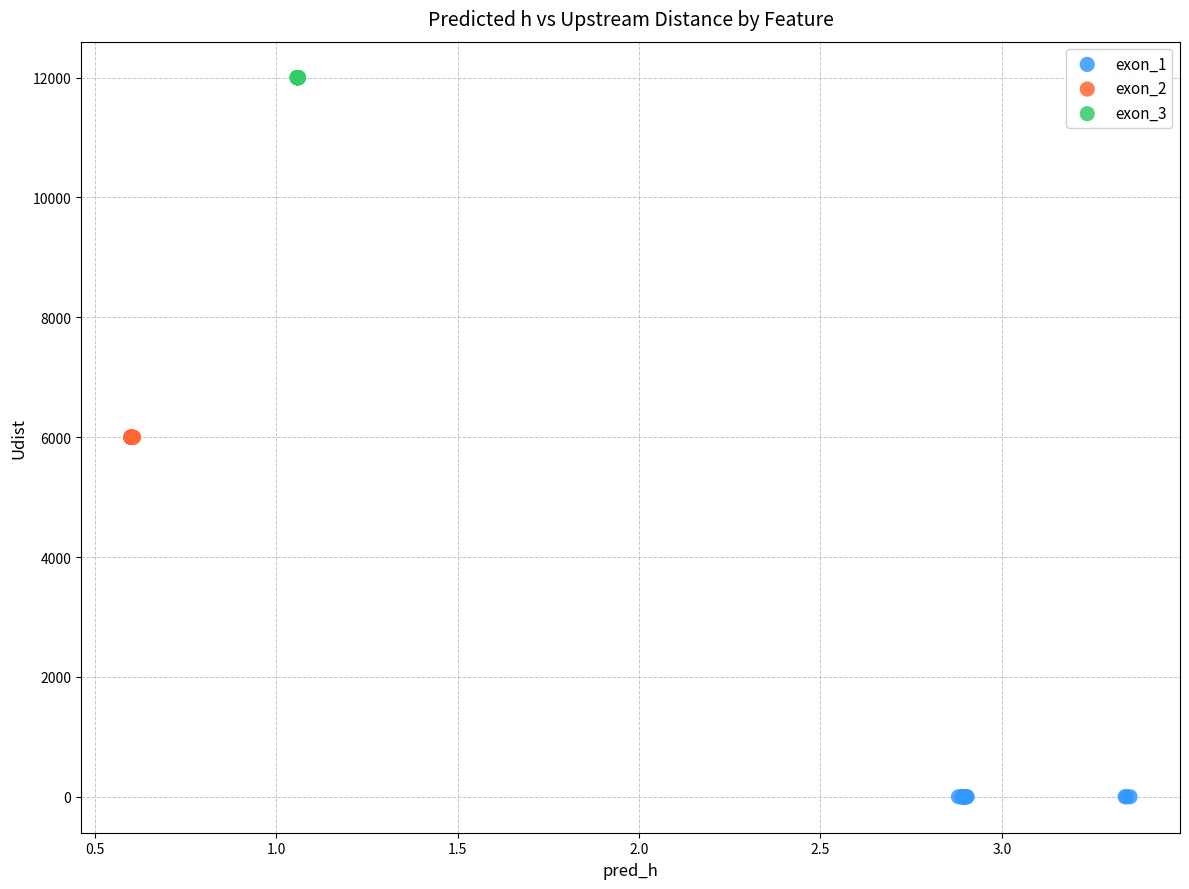

What are all the series names shown in the legend?

exon_1, exon_2, exon_3